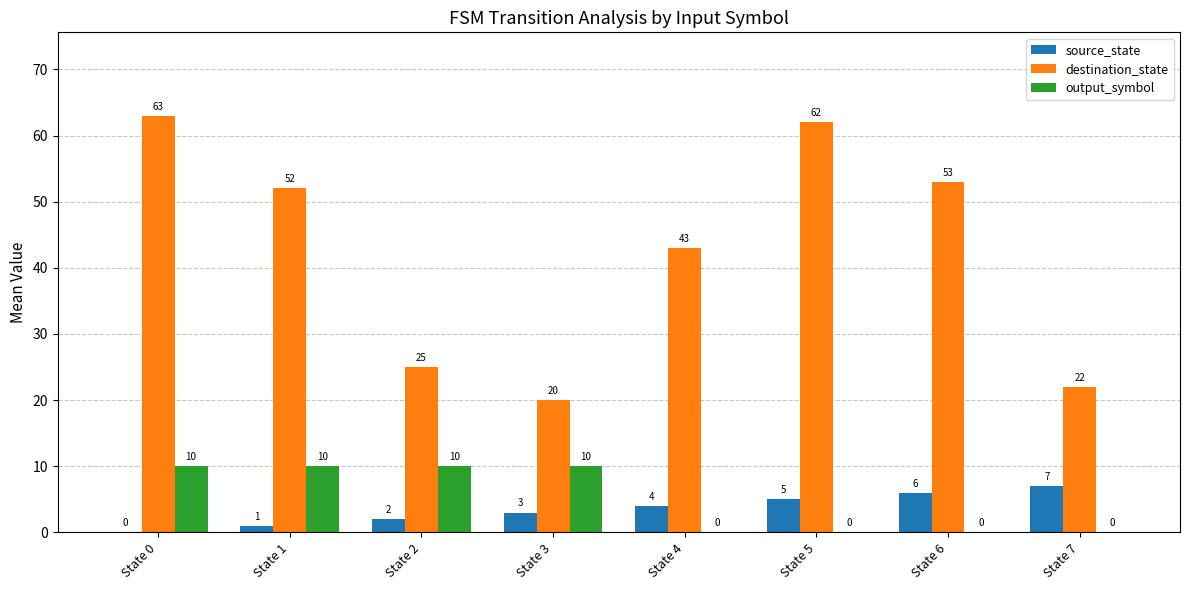

Count the number of data series in this chart.

3